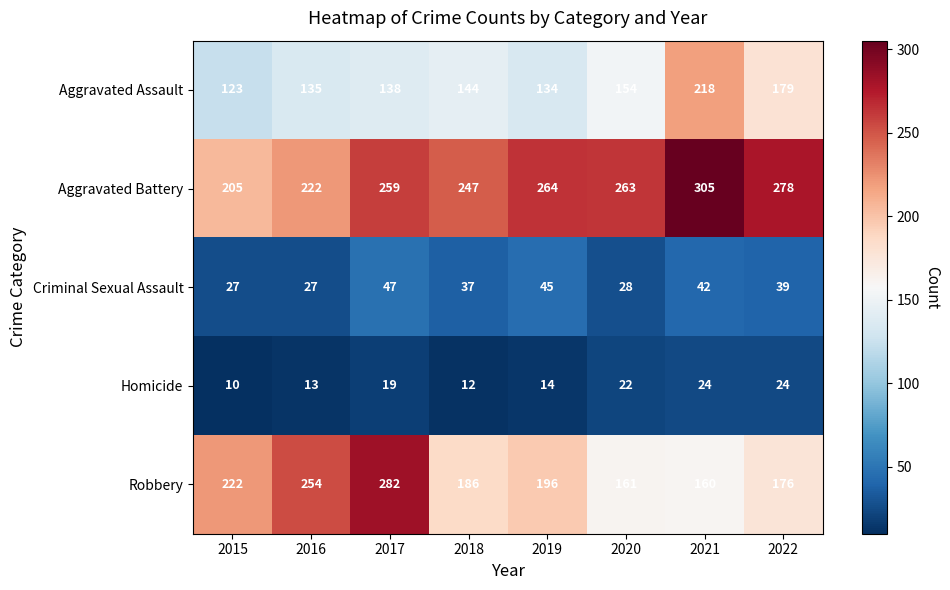

Count the Aggravated Battery values in the range 247 to 278.

5